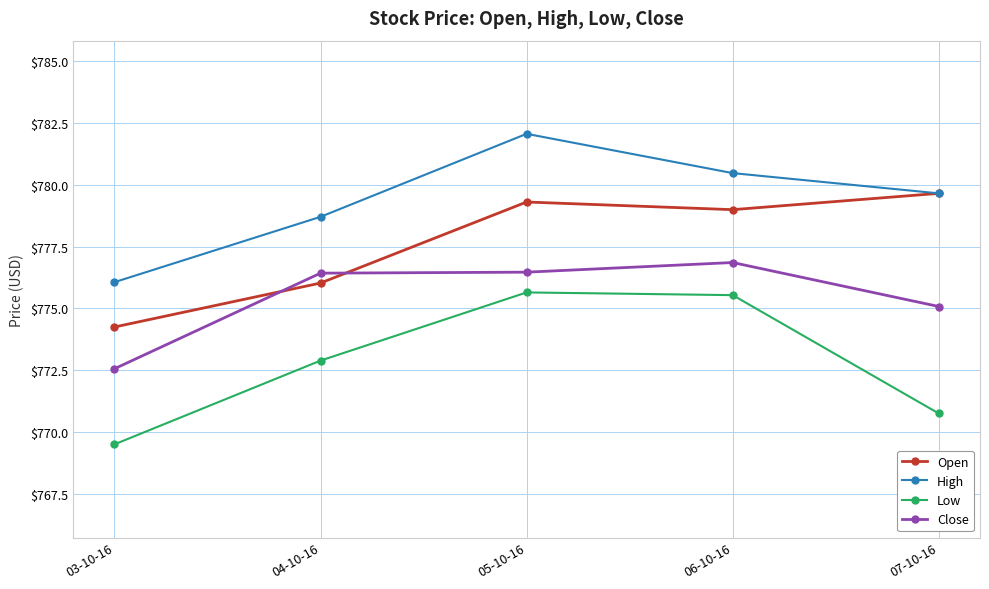

Which series has the largest total across all categories?

High